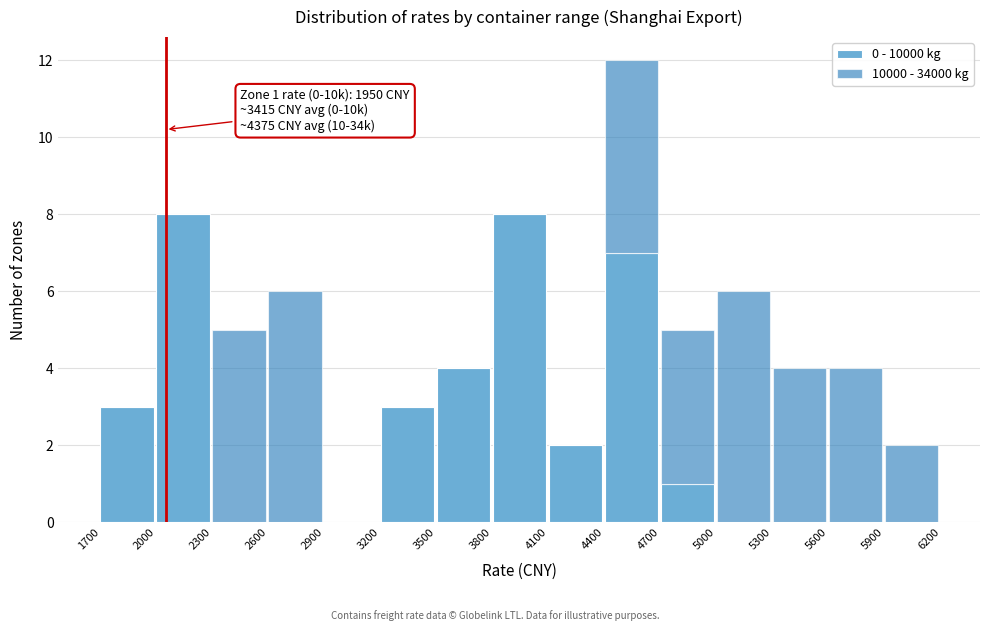

Reading left to right, what are the values for 0 - 10000 kg?

1700=3	2000=8	2300=0	2600=0	2900=0	3200=3	3500=4	3800=8	4100=2	4400=7	4700=1	5000=0	5300=0	5600=0	5900=0